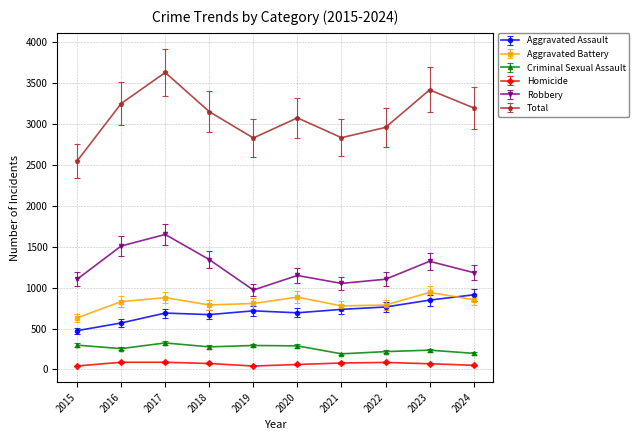

How many interior local valleys does the Aggravated Battery series have?

2